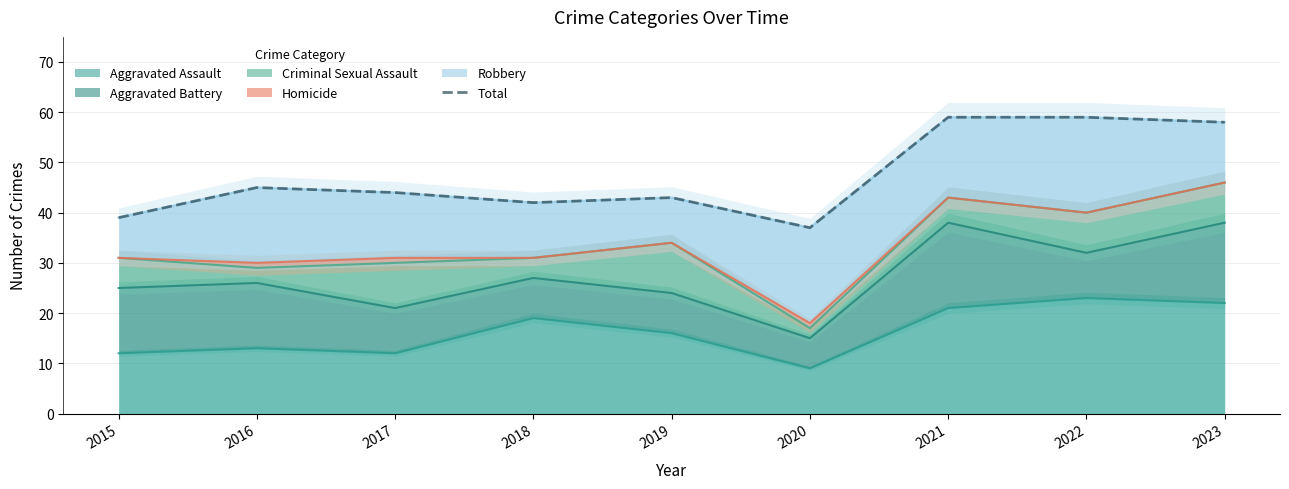

Rank the categories by value from lowest to highest.

2020, 2015, 2018, 2019, 2017, 2016, 2023, 2021, 2022